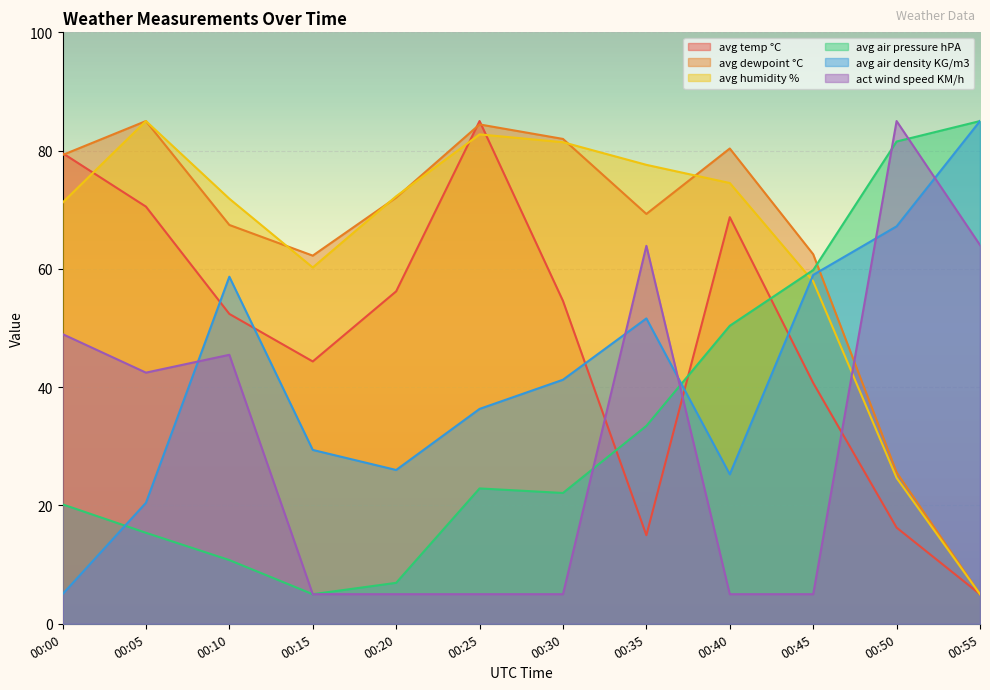

Reading left to right, list all the values displayed in this chart.

avg temp °C: 00:00=79.6	00:05=70.5	00:10=52.4	00:15=44.4	00:20=56.2	00:25=85.0	00:30=54.6	00:35=15.0	00:40=68.7	00:45=40.7	00:50=16.3	00:55=5.0
avg dewpoint °C: 00:00=79.3	00:05=85.0	00:10=67.4	00:15=62.2	00:20=72.1	00:25=84.4	00:30=82.0	00:35=69.3	00:40=80.4	00:45=62.5	00:50=25.6	00:55=5.0
avg humidity %: 00:00=71.2	00:05=85.0	00:10=71.9	00:15=60.2	00:20=72.3	00:25=82.7	00:30=81.4	00:35=77.6	00:40=74.5	00:45=57.9	00:50=24.7	00:55=5.0
avg air pressure hPA: 00:00=20.2	00:05=15.4	00:10=10.8	00:15=5.0	00:20=6.9	00:25=22.9	00:30=22.1	00:35=33.5	00:40=50.4	00:45=59.8	00:50=81.5	00:55=85.0
avg air density KG/m3: 00:00=5.0	00:05=20.5	00:10=58.7	00:15=29.4	00:20=26.0	00:25=36.3	00:30=41.3	00:35=51.6	00:40=25.3	00:45=59.0	00:50=67.2	00:55=85.0
act wind speed KM/h: 00:00=49.0	00:05=42.5	00:10=45.5	00:15=5.0	00:20=5.0	00:25=5.0	00:30=5.0	00:35=63.9	00:40=5.0	00:45=5.0	00:50=85.0	00:55=64.0